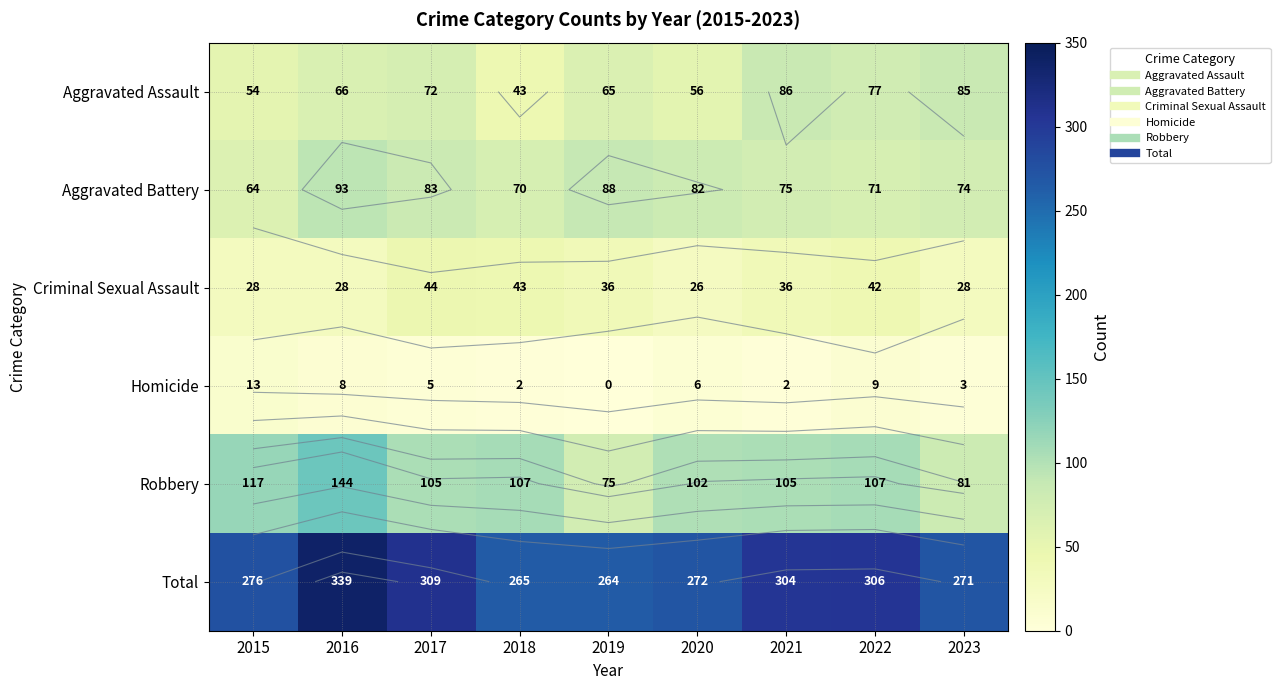

Is it true that Criminal Sexual Assault equals 21 at 2019?

False